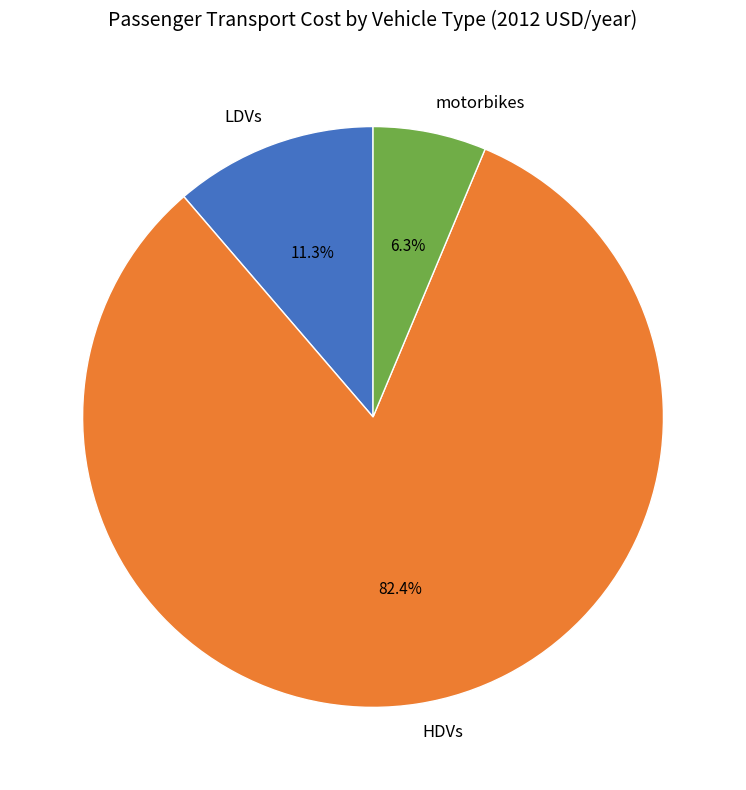

To the nearest percent, what is the difference between the HDVs and motorbikes slice percentages?

76%